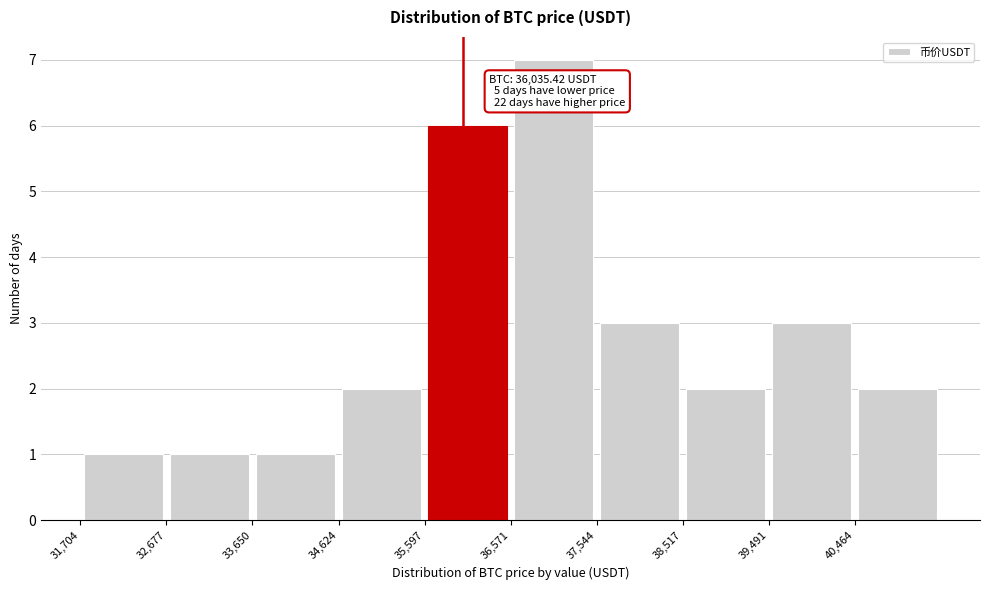

Over which range of the x-axis is the bar tallest?

36600 to 37500